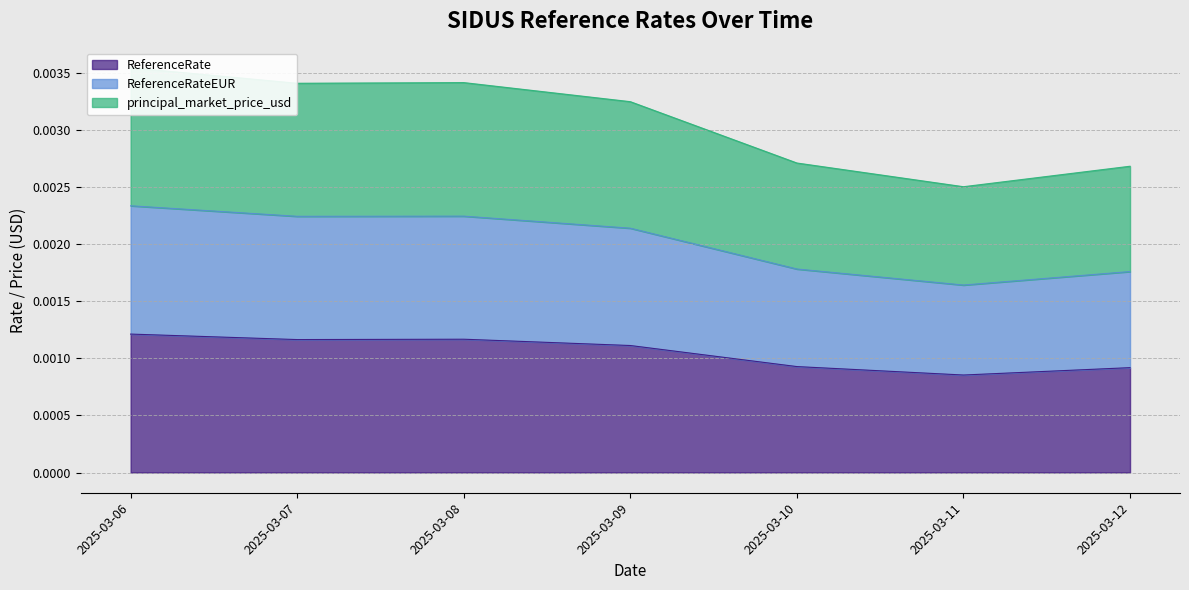

How many lines are shown in the chart?

3